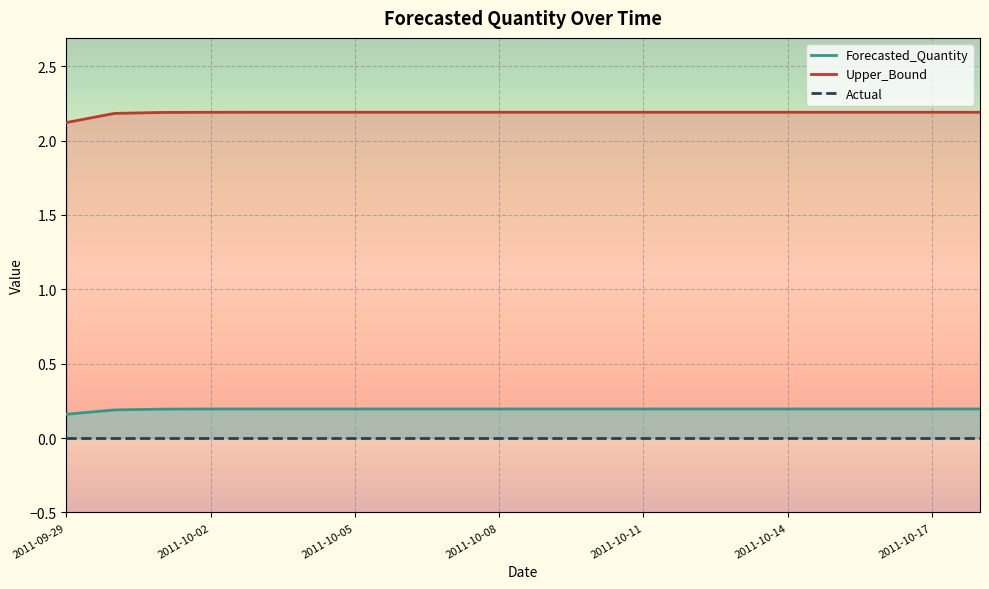

What value does the Upper_Bound series have at 2011-10-05?

2.2